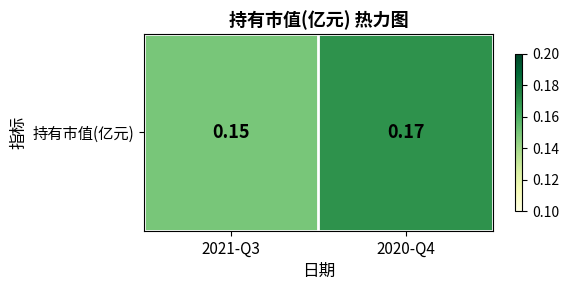

True or false: the data shows 0.2 at 2020-Q4.

True